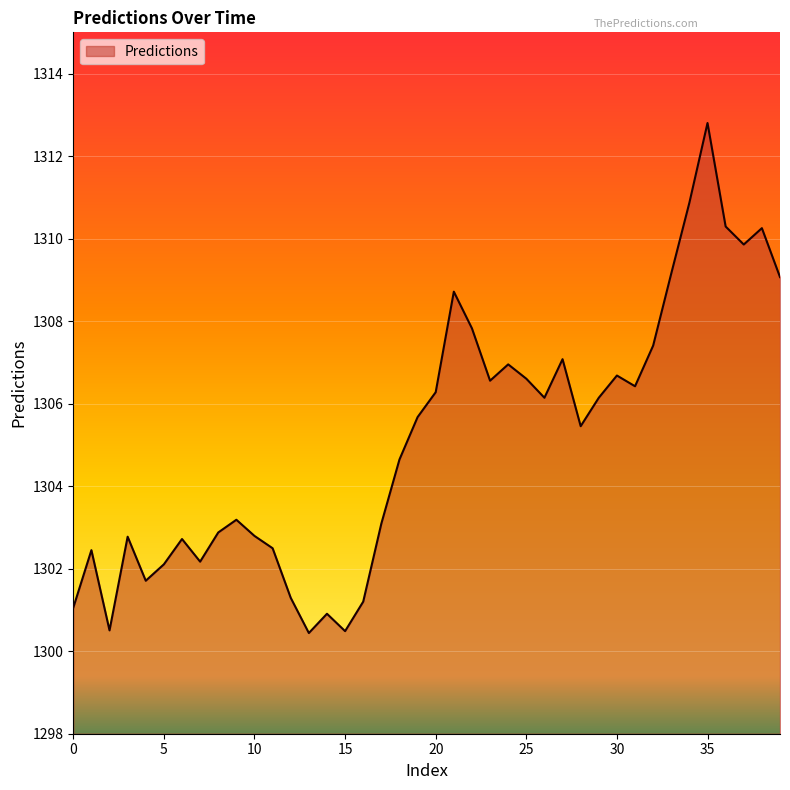

What is the difference between the maximum and minimum values?

12.4